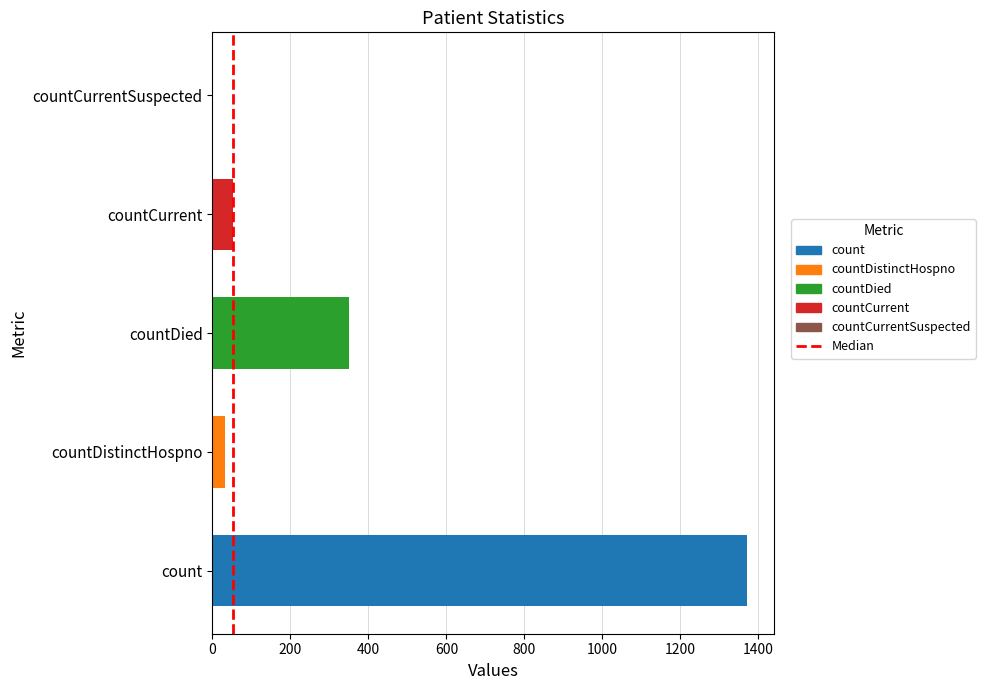

The value at count is 1371. True or false?

True